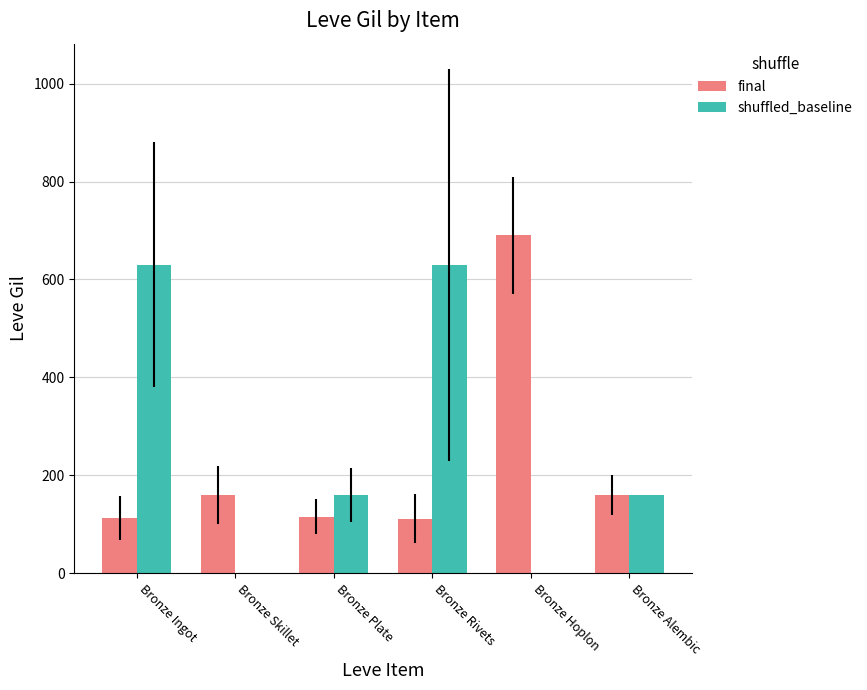

What are all the series names shown in the legend?

final, shuffled_baseline